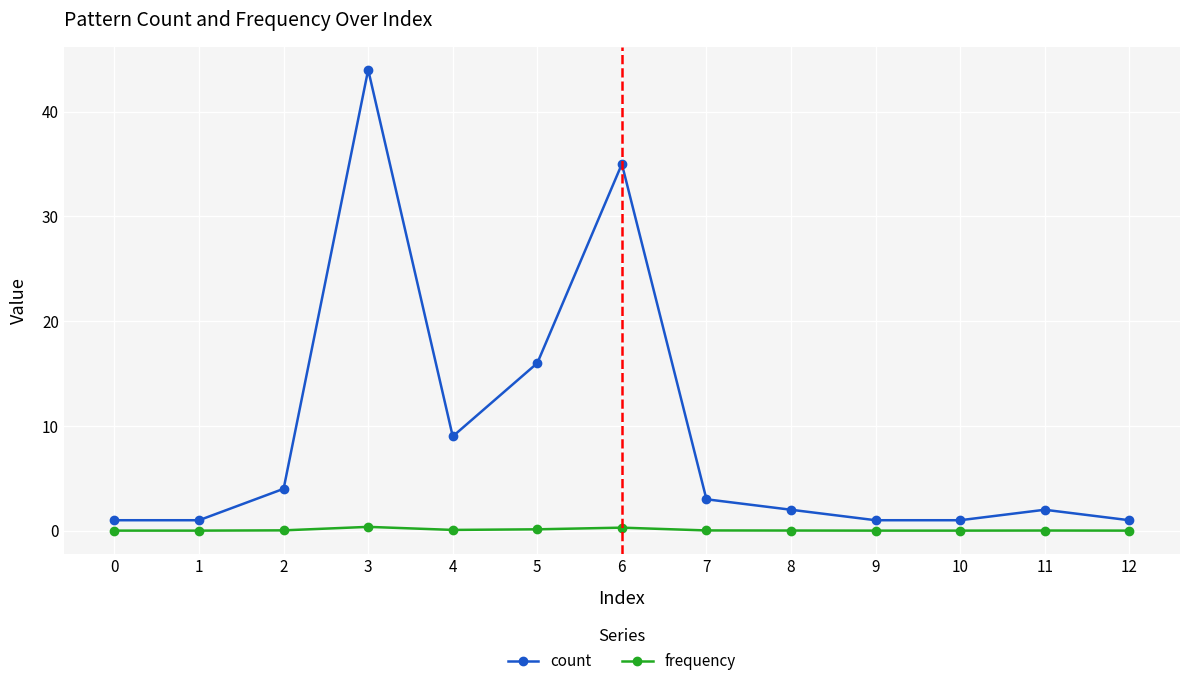

Which series has the widest spread of values?

count